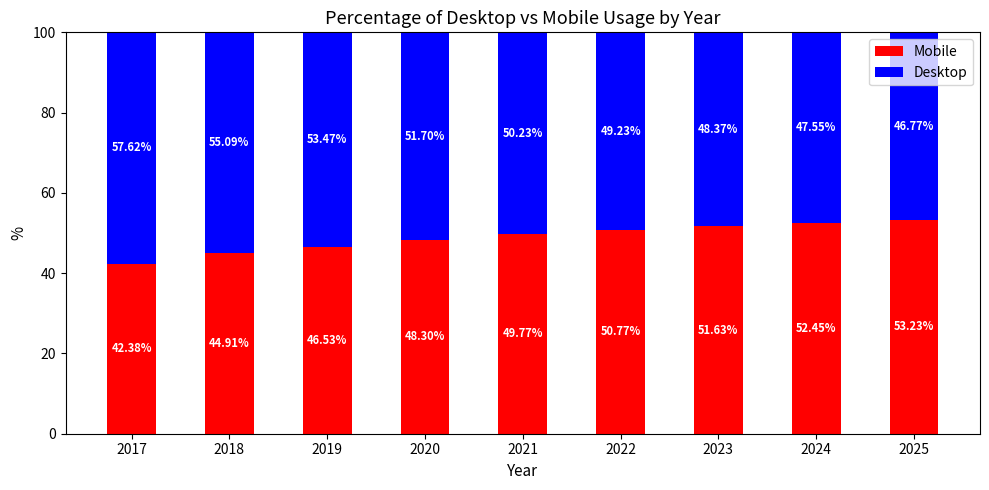

What is the total value across all series at 2025?

100.0